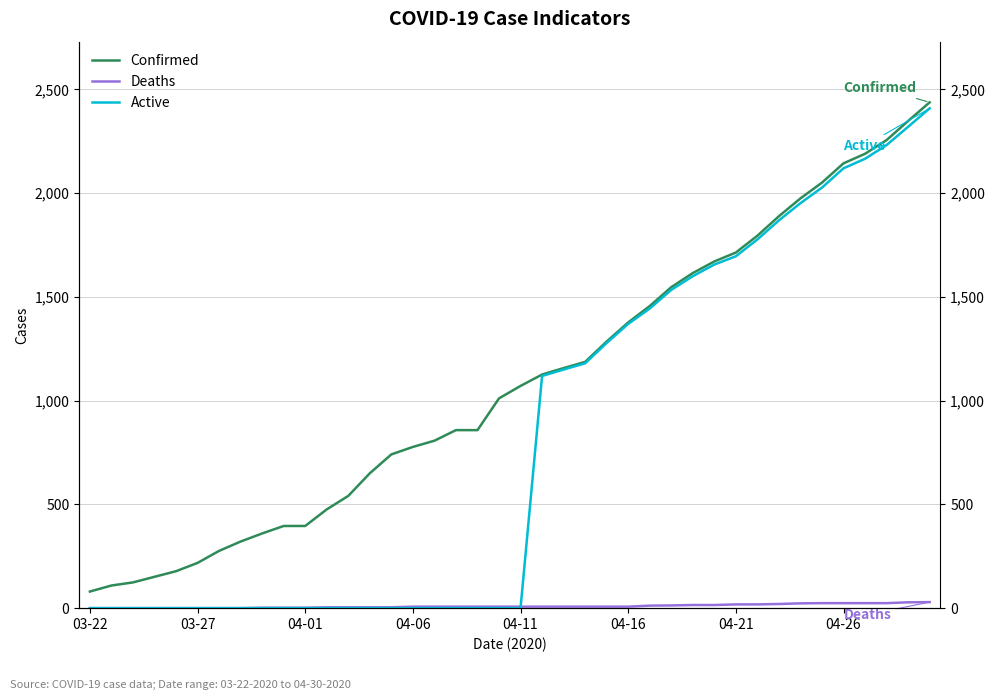

Is it true that Active equals 0 at 14?

True